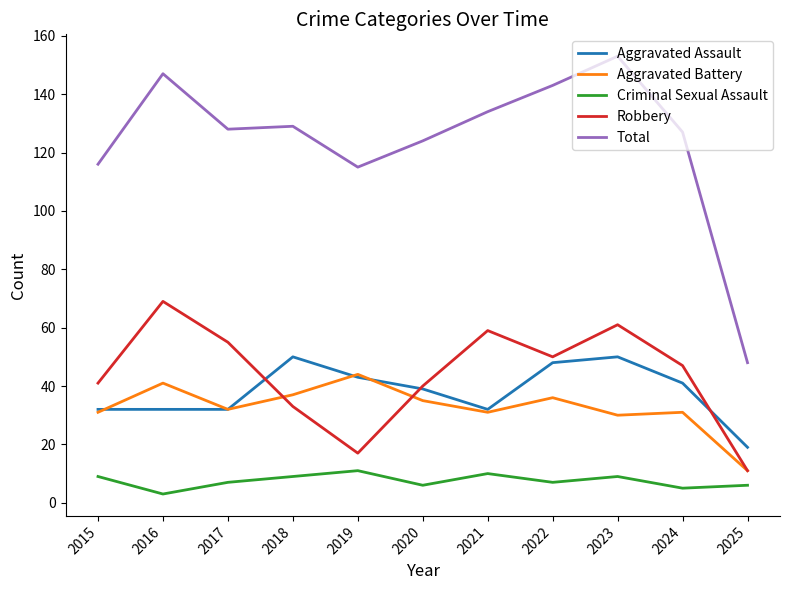

In Aggravated Battery, how many points are higher than both neighbors (excluding endpoints)?

4